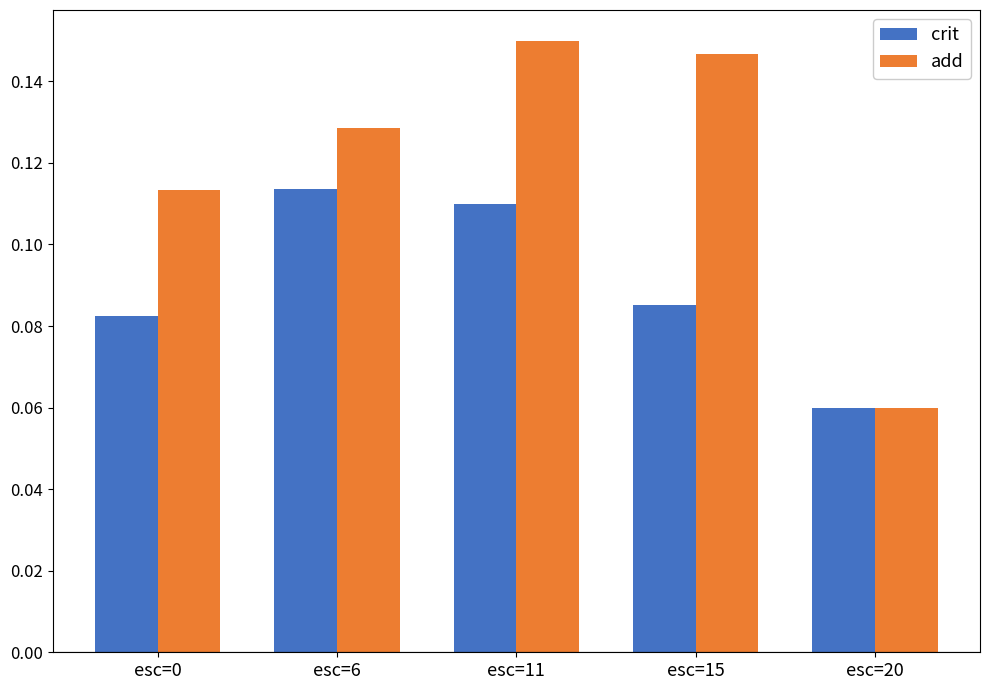

Which series has the widest spread of values?

add